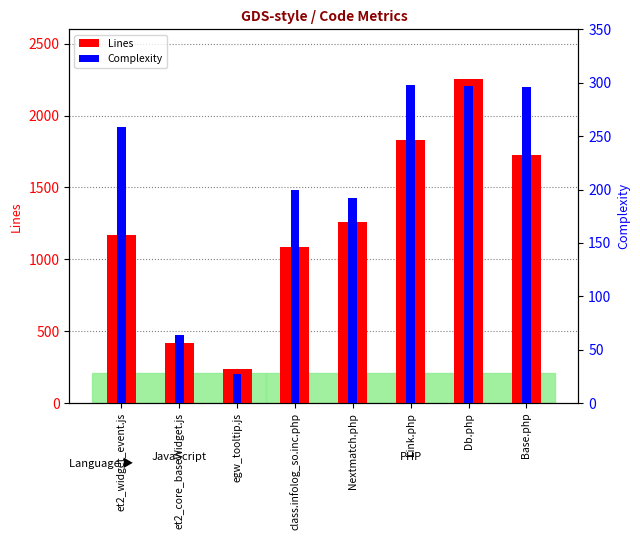

Rank the series by their maximum value, from lowest to highest.

Complexity, Lines